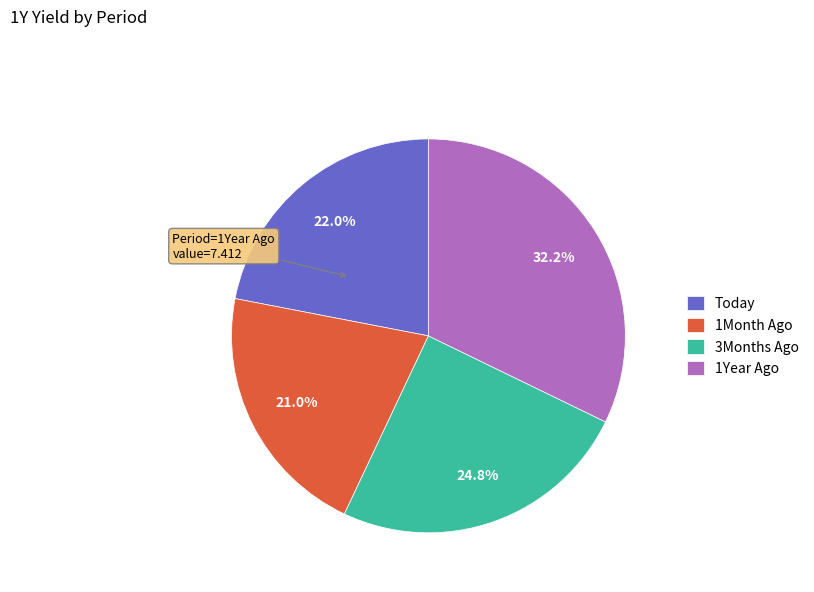

How many slices are in this pie chart?

4